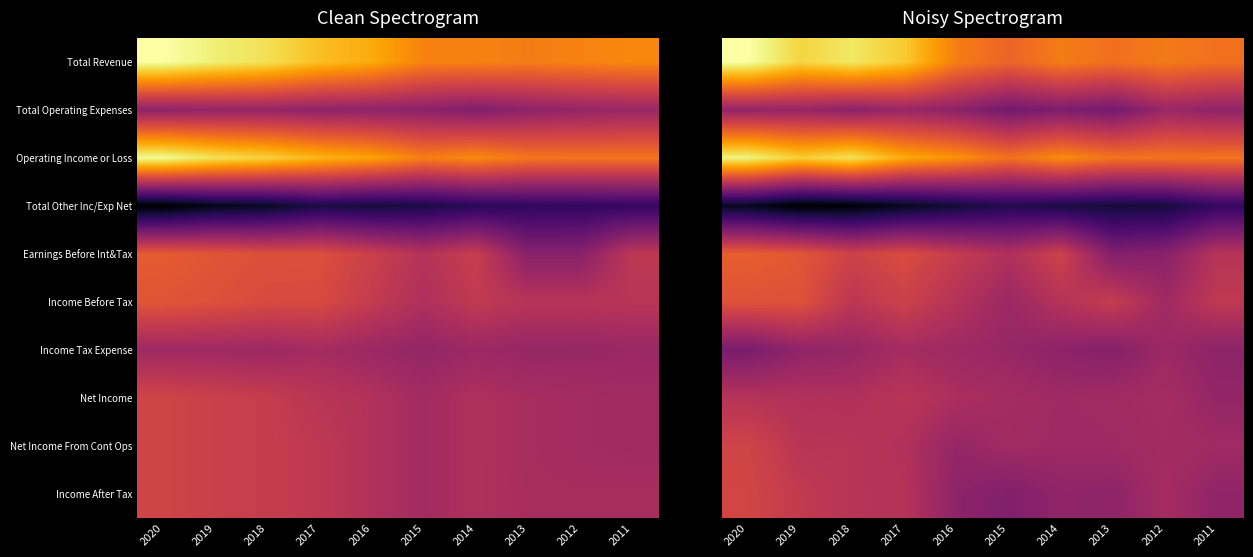

Which has a higher value, 2011 or 2019?

2019